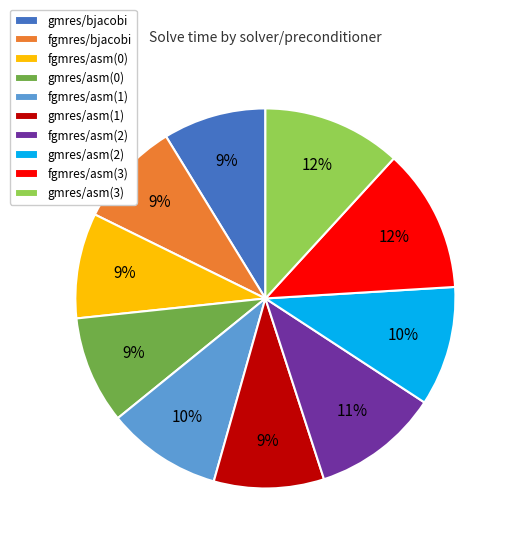

Is fgmres/bjacobi the majority of the pie?

No